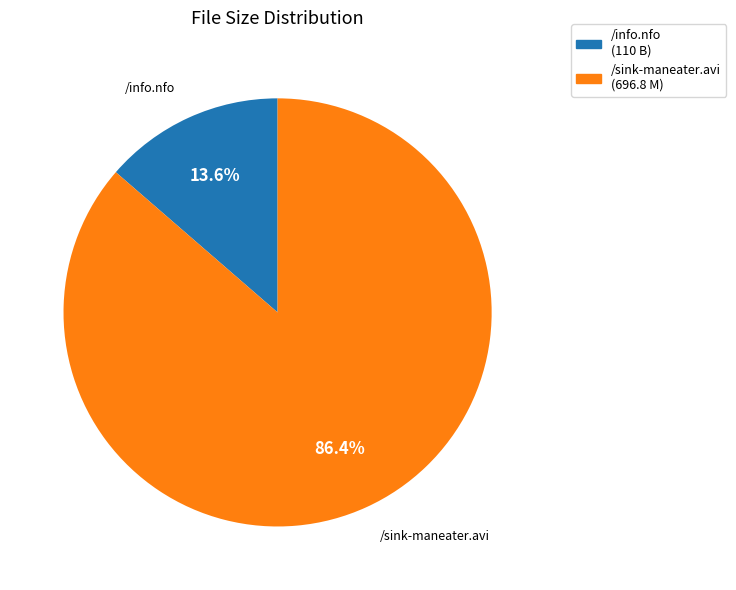

Rank the categories by value from lowest to highest.

/info.nfo, /sink-maneater.avi